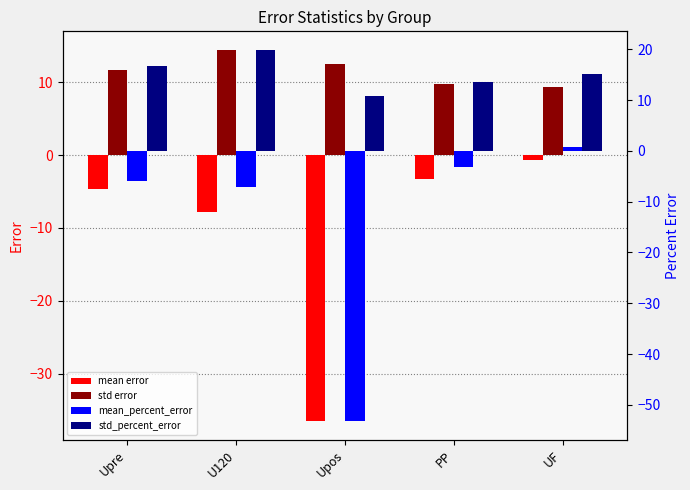

At which label does std_percent_error first exceed 15?

Upre